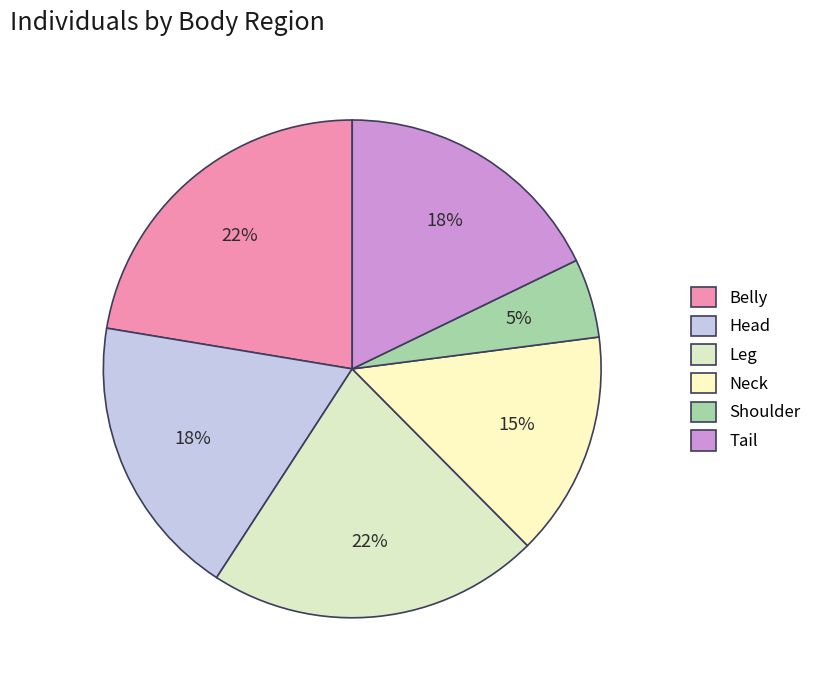

To the nearest percent, what is the average slice percentage?

17%